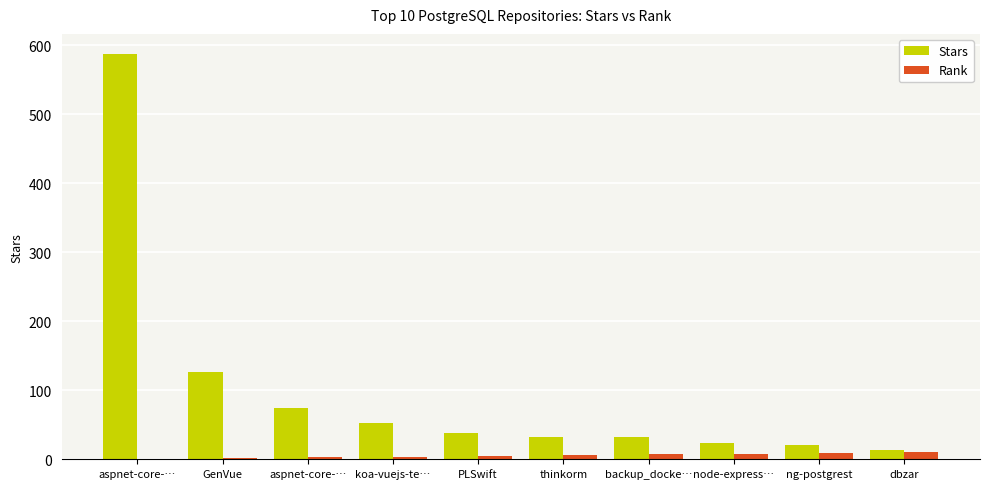

At which label is Rank closest to 5?

PLSwift